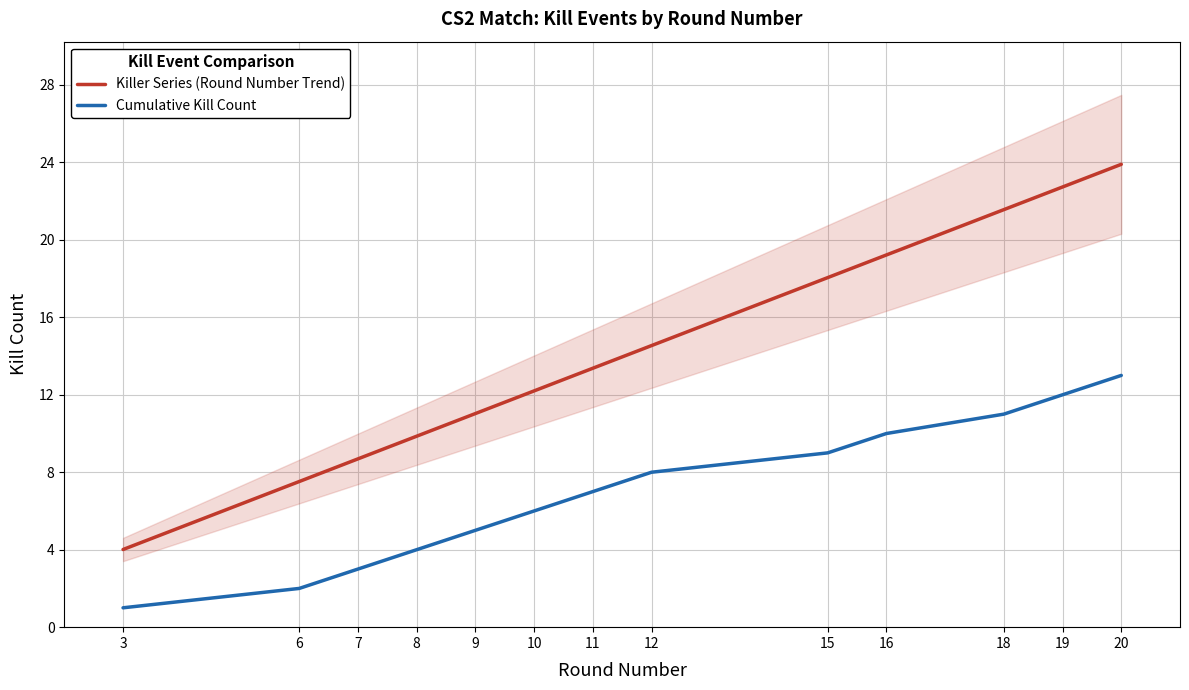

What is the total value across all series at 9?

16.0